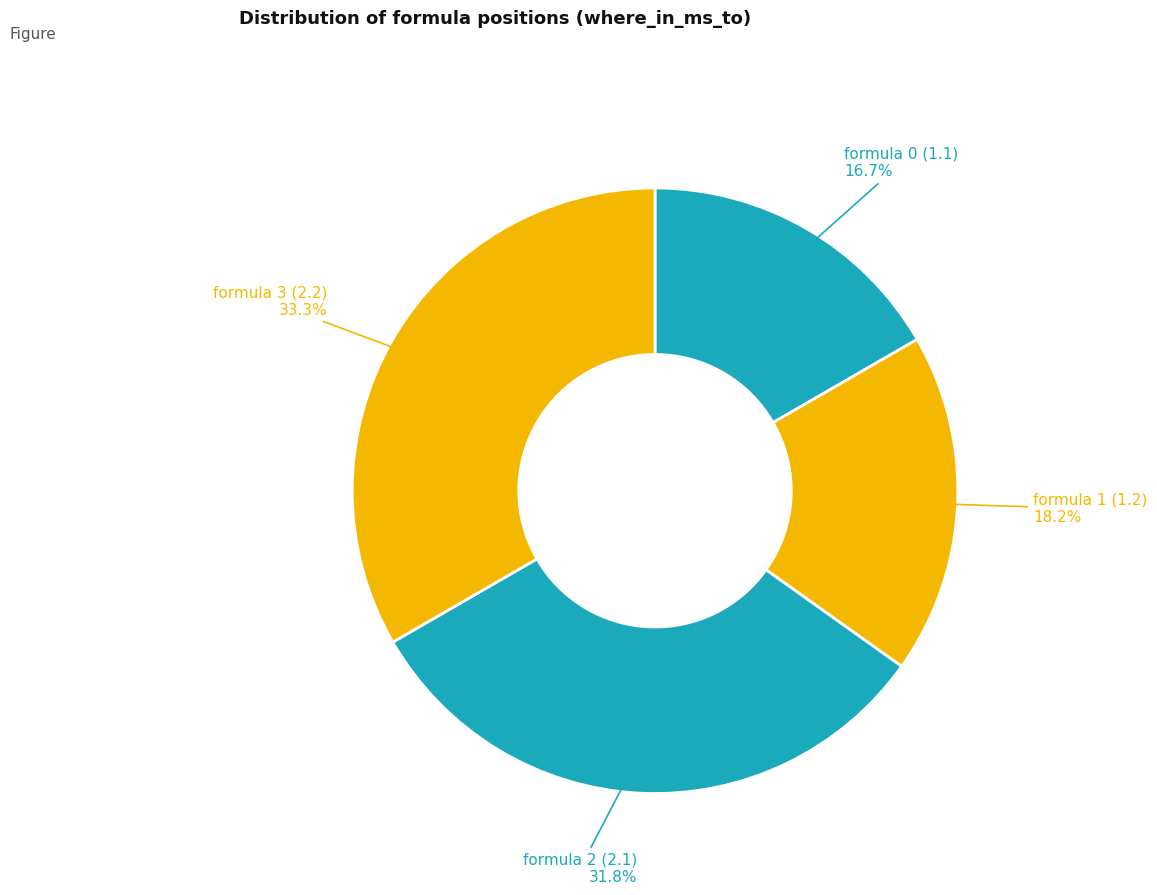

Which category has the biggest portion of the pie?

formula 3 (2.2)